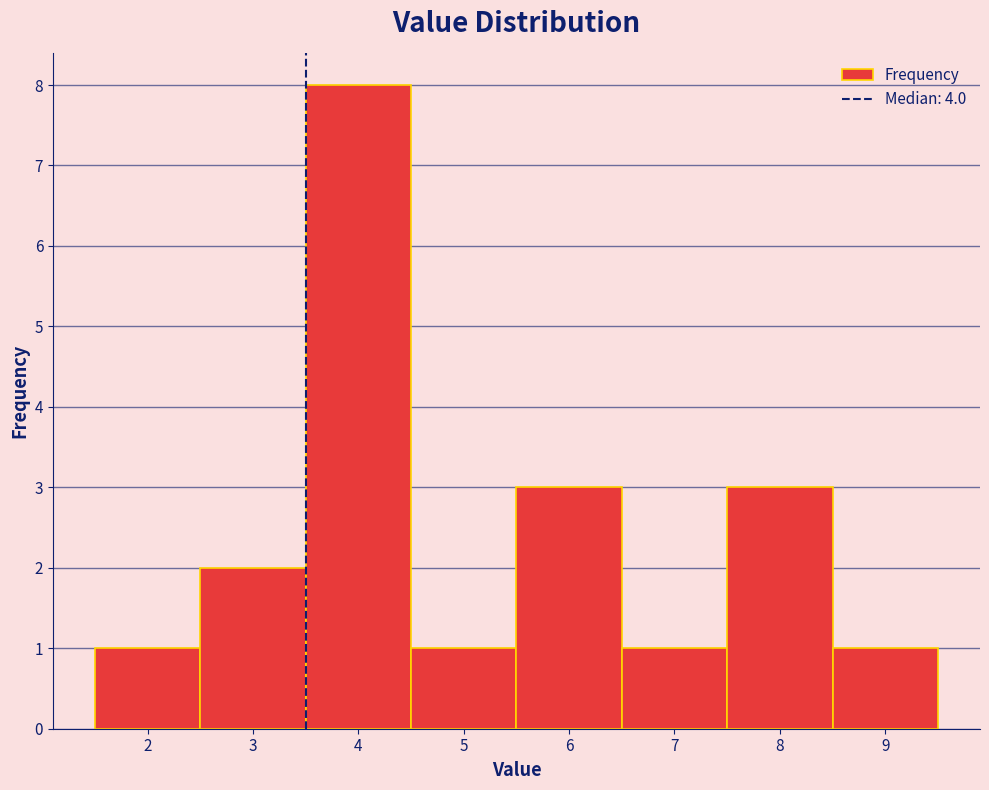

Reading left to right, list every bar in this chart as the range it spans on the x-axis followed by its height. The values are not printed on the chart, so give them approximately, as read against the axis.

1.5 to 2.5: 1
2.5 to 3.5: 2
3.5 to 4.5: 8
4.5 to 5.5: 1
5.5 to 6.5: 3
6.5 to 7.5: 1
7.5 to 8.5: 3
8.5 to 9.5: 1